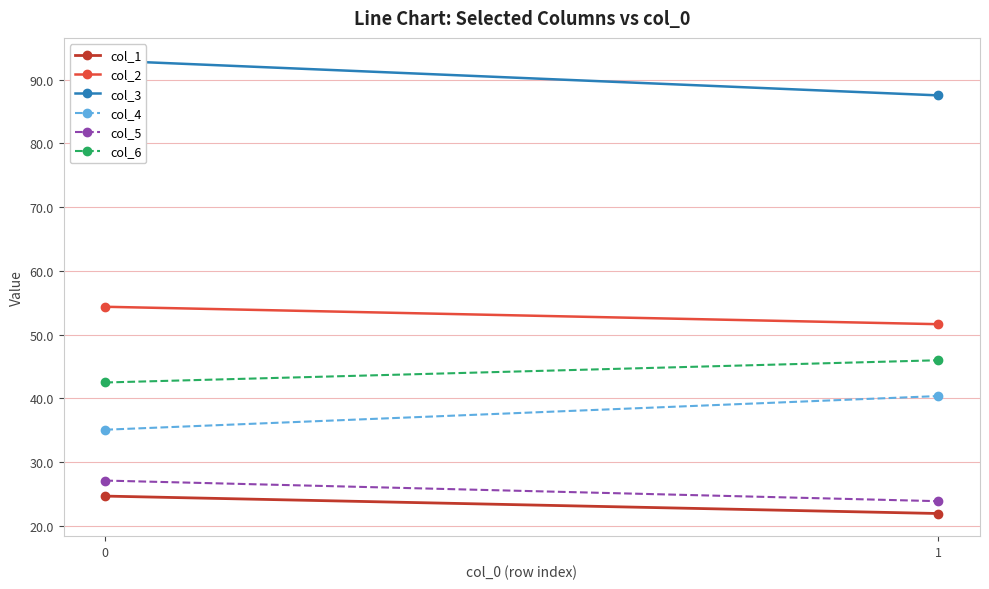

What is the value of the col_6 point at the 2nd from the left?

46.0